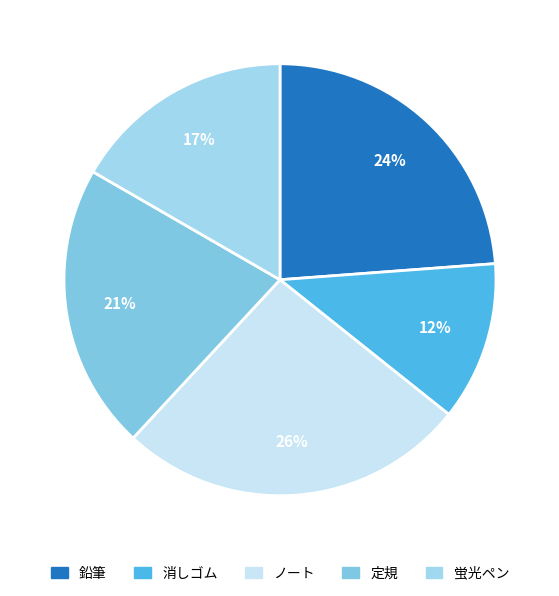

How many segments does this pie chart have?

5